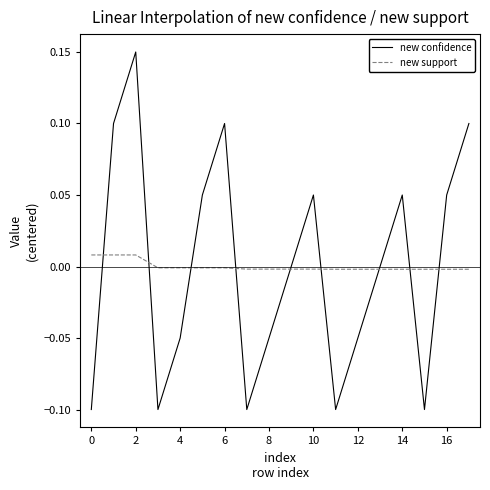

List the series in order of their peak value, lowest first.

new support, new confidence